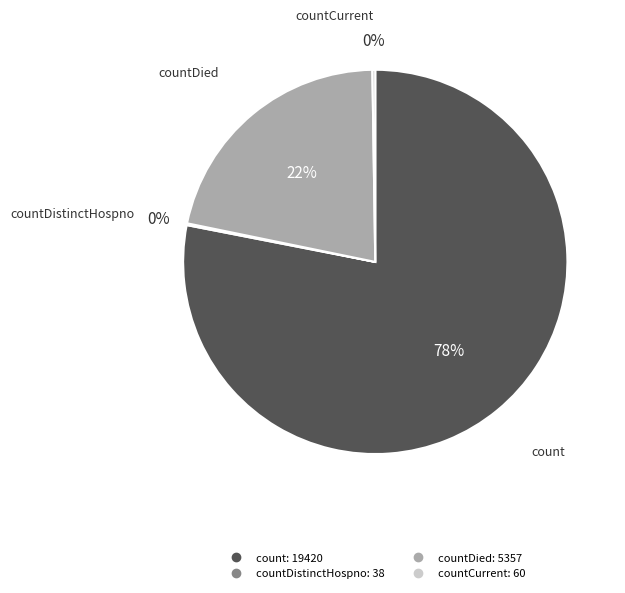

Is there a majority slice in this chart?

Yes